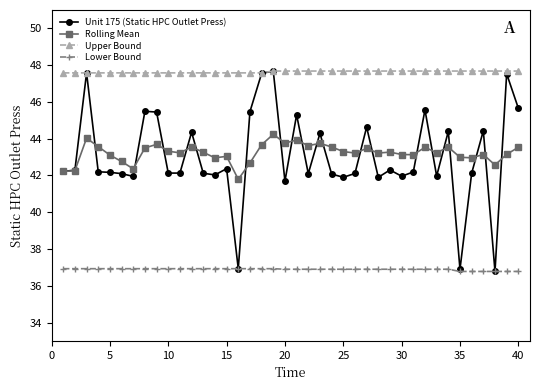

What is the value of the Lower Bound point at the 9th from the left?

36.9